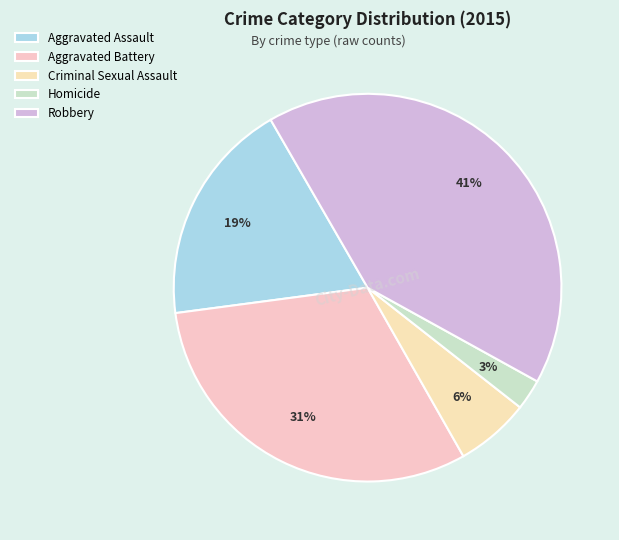

Does any single category account for the majority?

No